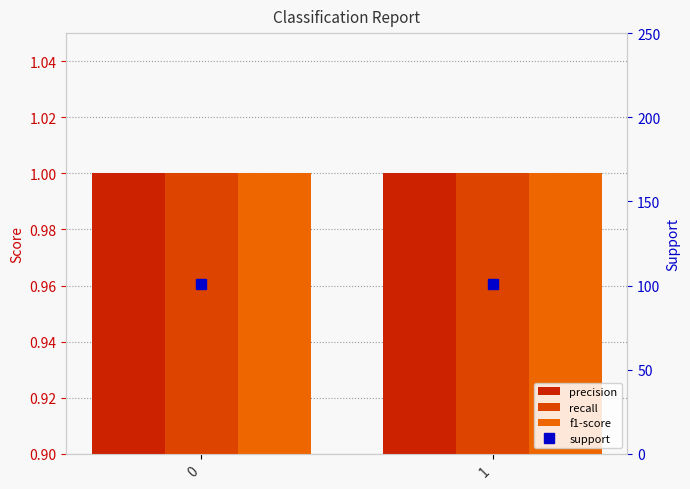

Is the value of f1-score at 1 greater than the value of recall at 1?

No